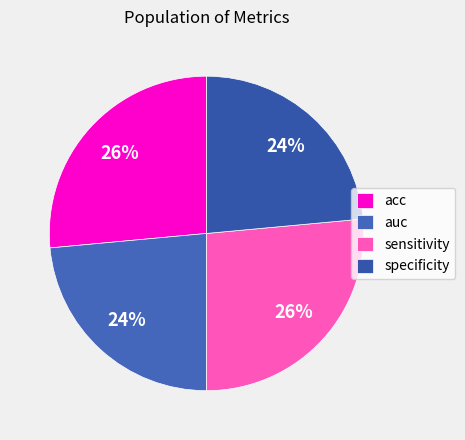

How many segments does this pie chart have?

4